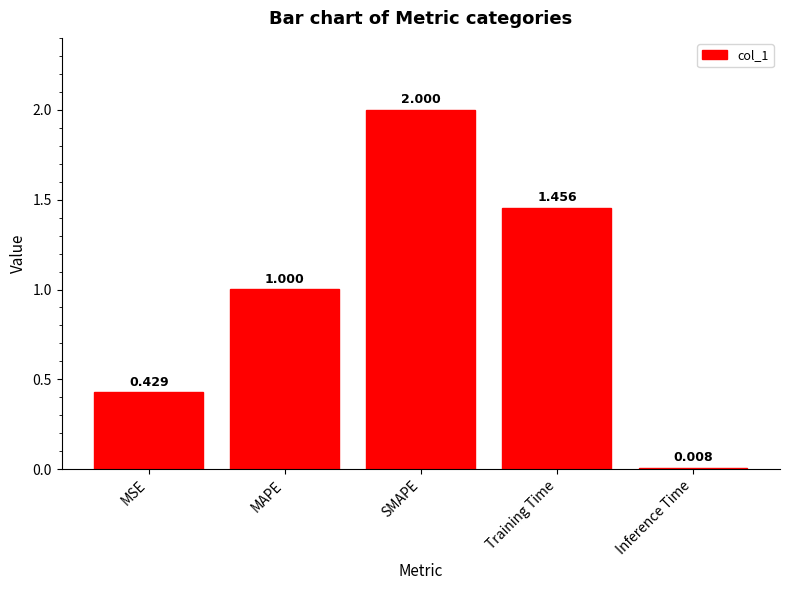

The chart shows a value of 2.0 at SMAPE. True or false?

True